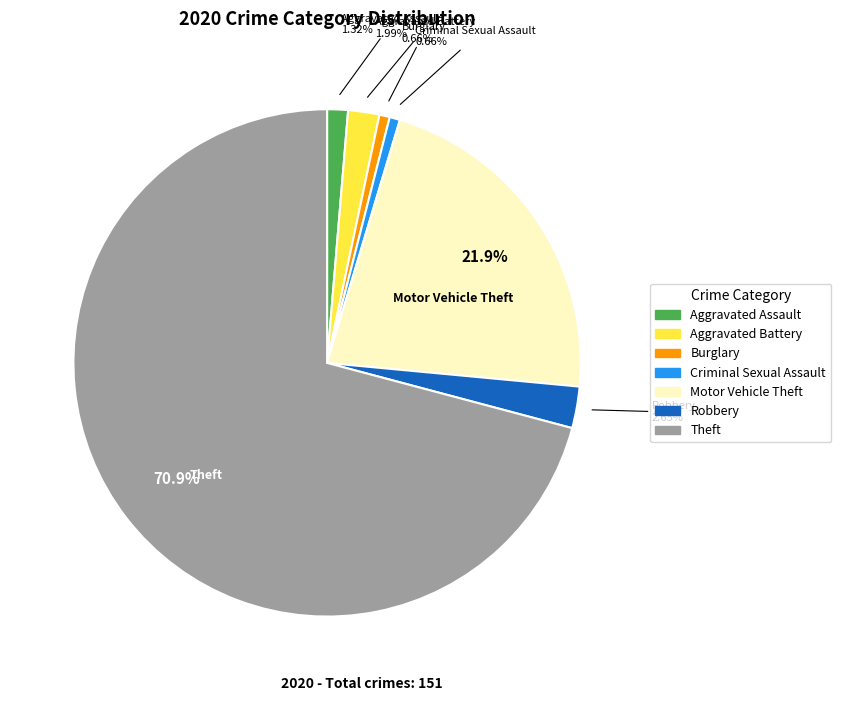

Which category has the biggest portion of the pie?

Theft